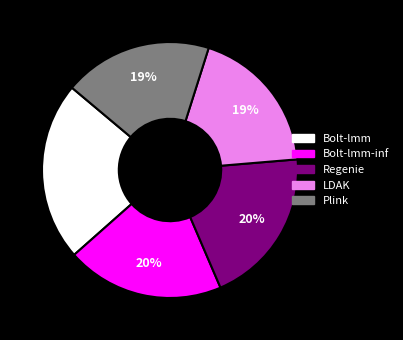

Is there any slice that represents more than half of the pie?

No